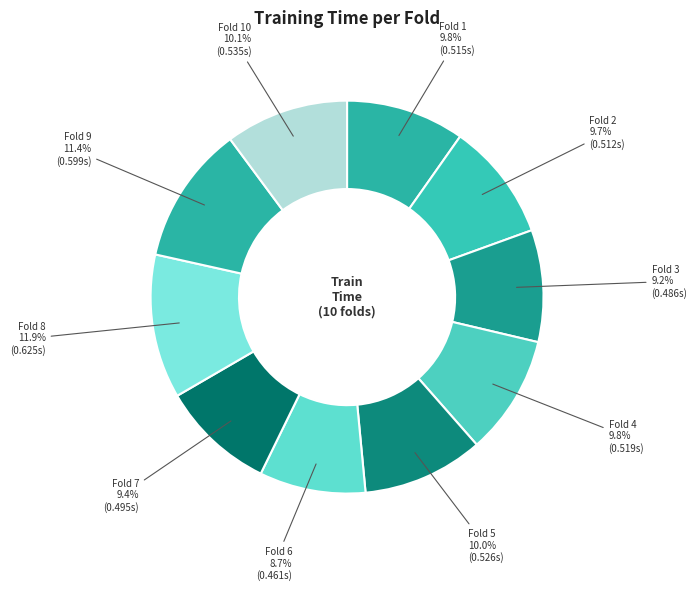

Do Fold 10 and Fold 2 together represent more than half of the pie?

No